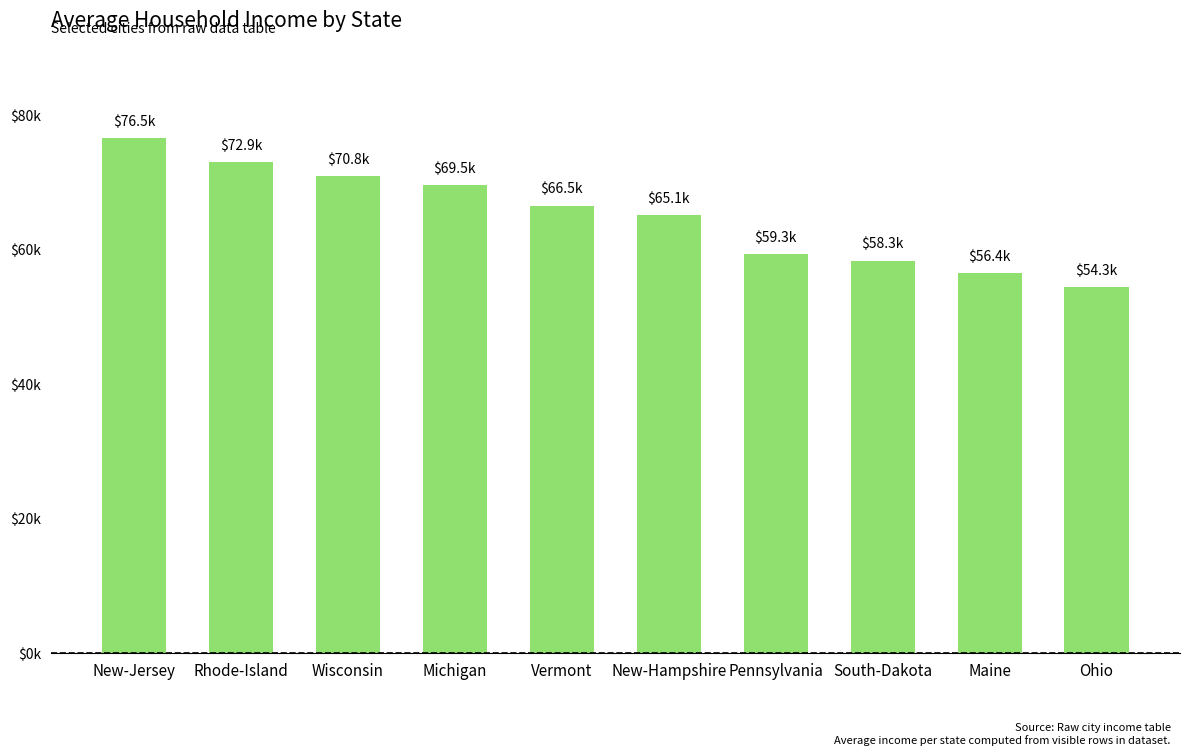

Count the number of categories in the chart.

10